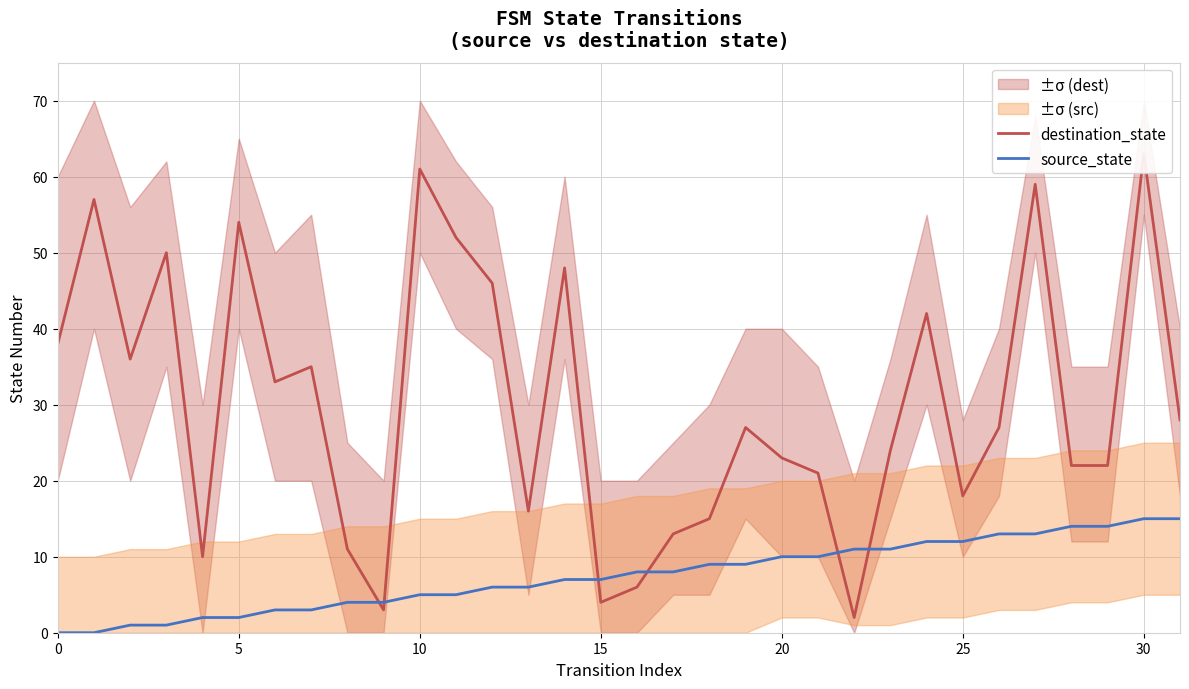

Rank the series by their maximum value, from highest to lowest.

destination_state, source_state